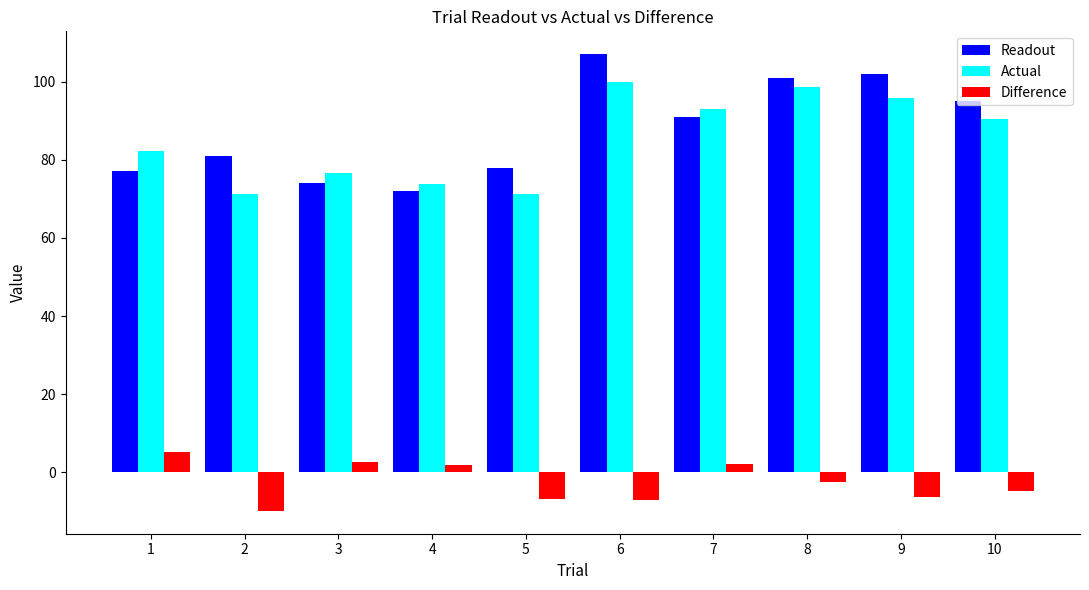

The value of Readout at 7 is 91.0. True or false?

True